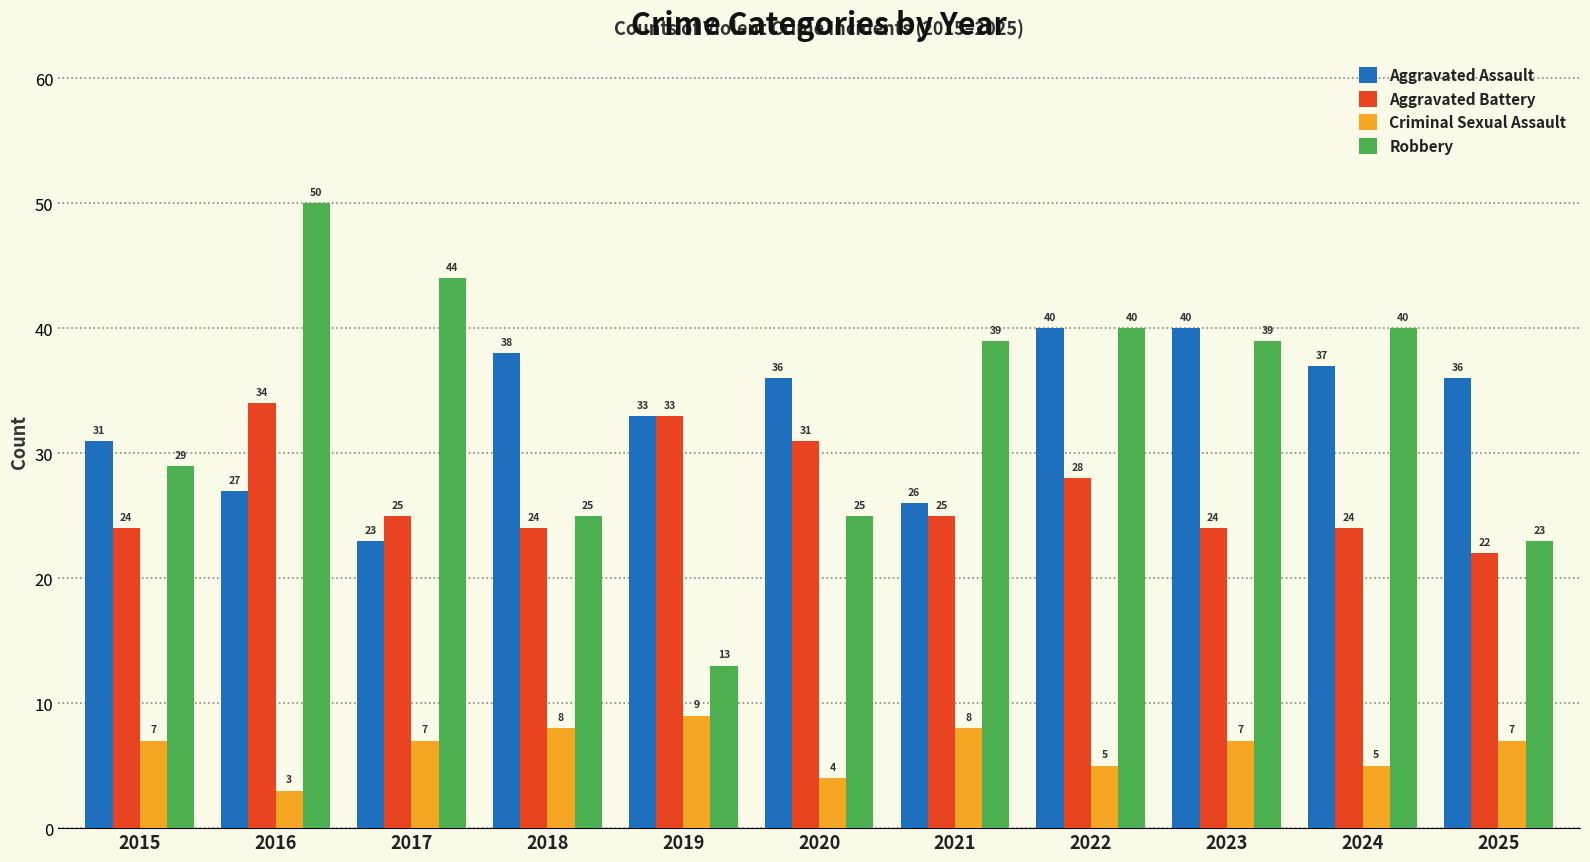

List the series in order of their peak value, highest first.

Robbery, Aggravated Assault, Aggravated Battery, Criminal Sexual Assault